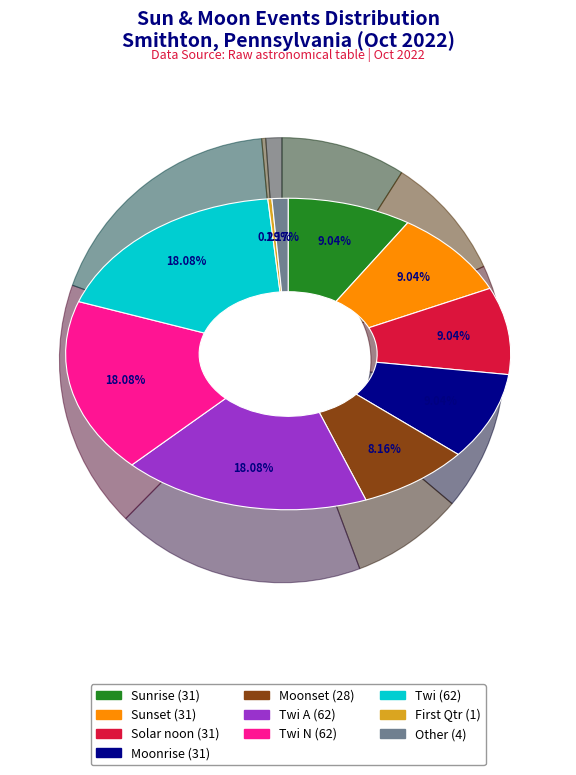

Is it true that Twi A is 8% of the pie?

False